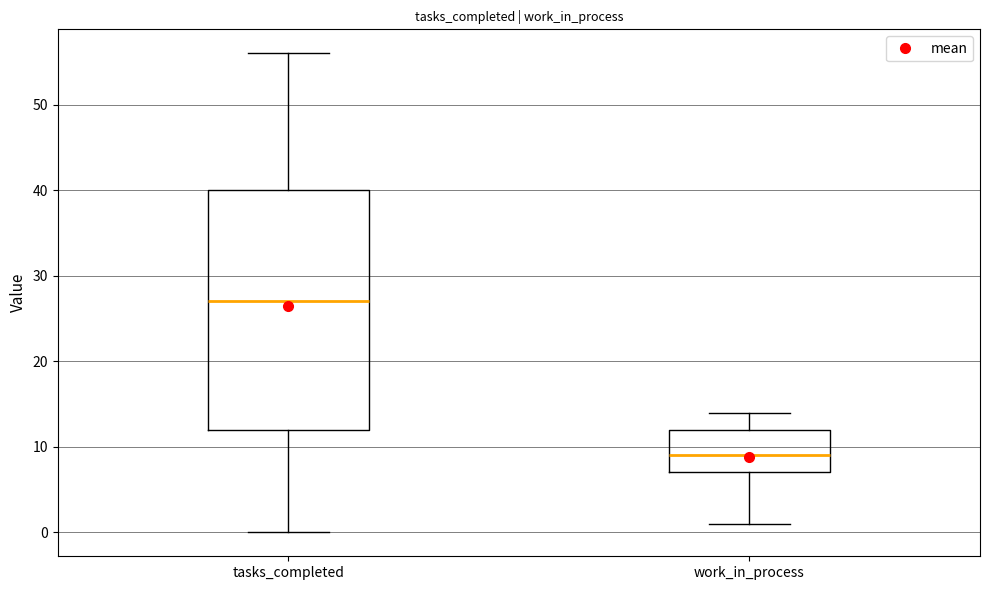

Reading left to right, read every box against the y-axis: the position of its median line, the range the box covers, and the ends of its whiskers. The values are not printed on the chart, so give them approximately, as read against the axis.

tasks_completed: median 27, box 12 to 40, whiskers 0 to 56
work_in_process: median 9, box 7 to 12, whiskers 1 to 14